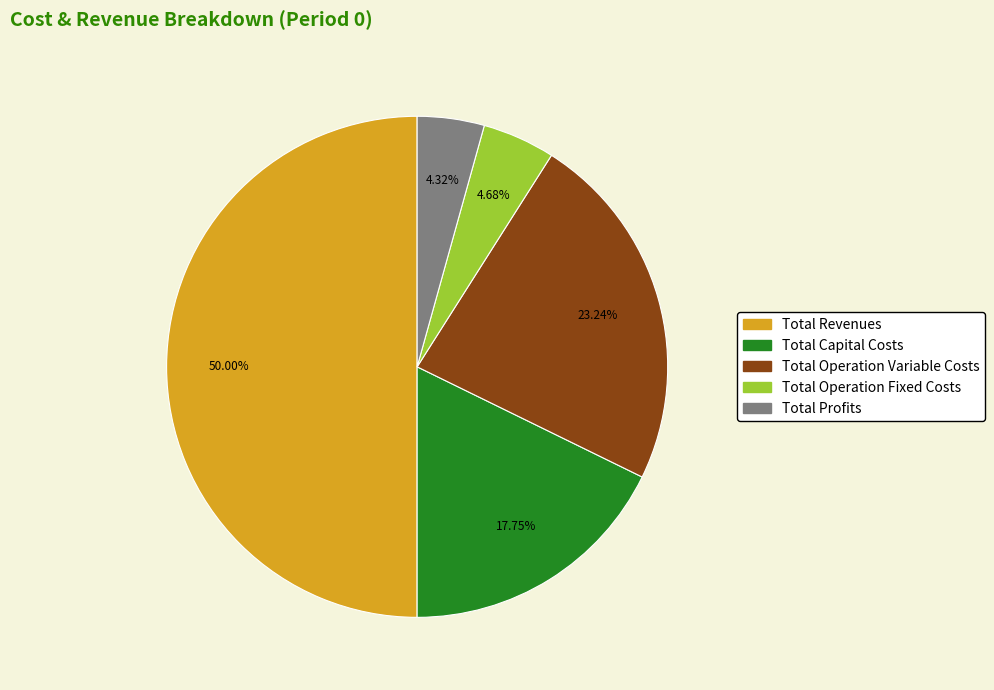

Between Total Operation Variable Costs and Total Revenues, which is larger?

Total Revenues